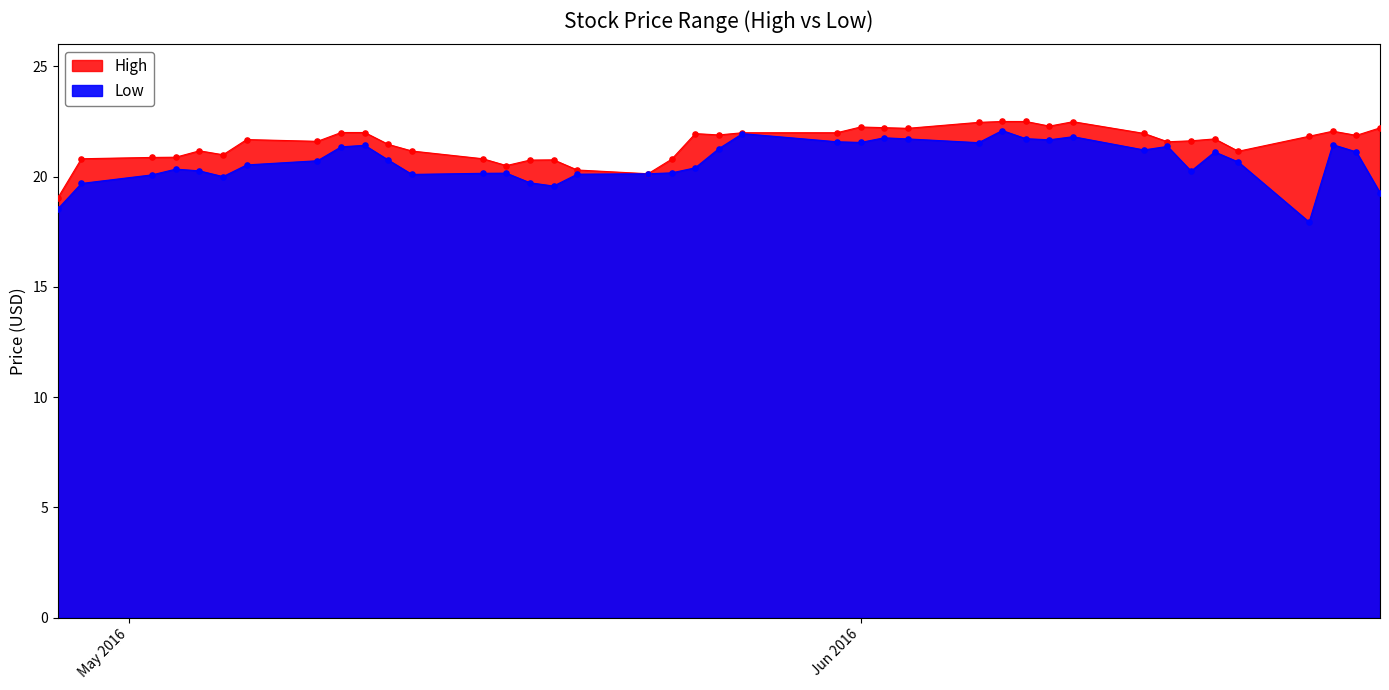

What are all the series names shown in the legend?

High, Low